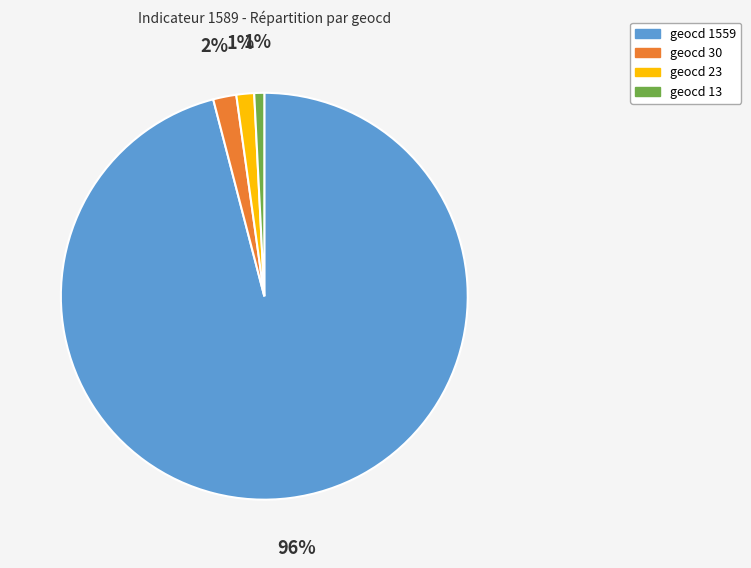

To the nearest percent, what is the combined percentage of geocd 30 and geocd 1559?

98%